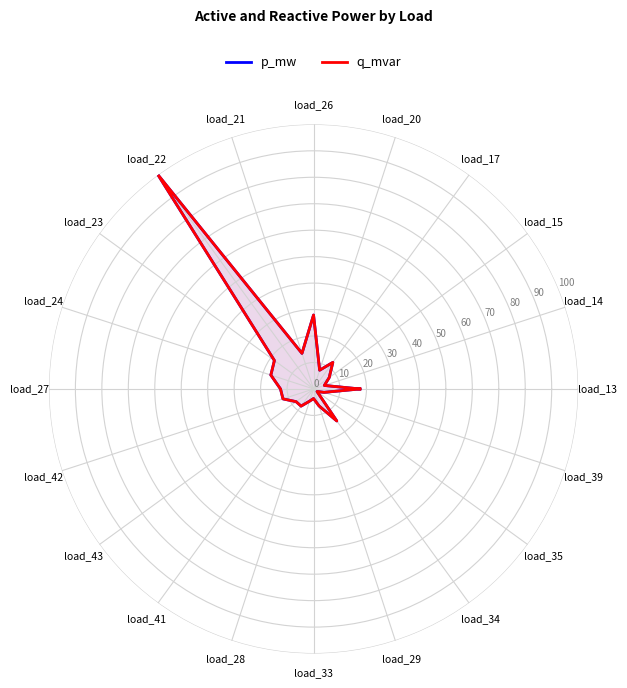

What is the minimum value shown in the chart?

1.6